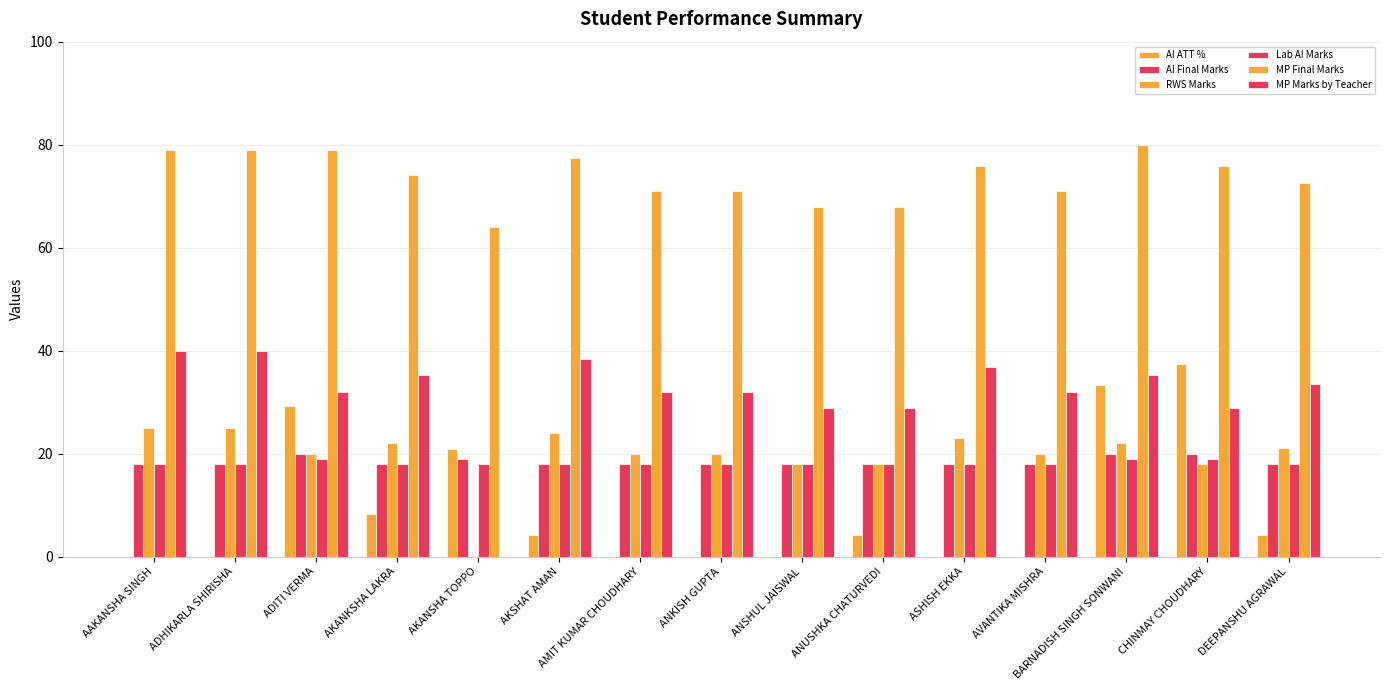

Reading left to right, extract all data points from this chart.

AI ATT %: AAKANSHA SINGH=0.0	ADHIKARLA SHIRISHA=0.0	ADITI VERMA=29.2	AKANKSHA LAKRA=8.3	AKANSHA TOPPO=20.8	AKSHAT AMAN=4.2	AMIT KUMAR CHOUDHARY=0.0	ANKISH GUPTA=0.0	ANSHUL JAISWAL=0.0	ANUSHKA CHATURVEDI=4.2	ASHISH EKKA=0.0	AVANTIKA MISHRA=0.0	BARNADISH SINGH SONWANI=33.3	CHINMAY CHOUDHARY=37.5	DEEPANSHU AGRAWAL=4.2
AI Final Marks: AAKANSHA SINGH=18.0	ADHIKARLA SHIRISHA=18.0	ADITI VERMA=20.0	AKANKSHA LAKRA=18.0	AKANSHA TOPPO=19.0	AKSHAT AMAN=18.0	AMIT KUMAR CHOUDHARY=18.0	ANKISH GUPTA=18.0	ANSHUL JAISWAL=18.0	ANUSHKA CHATURVEDI=18.0	ASHISH EKKA=18.0	AVANTIKA MISHRA=18.0	BARNADISH SINGH SONWANI=20.0	CHINMAY CHOUDHARY=20.0	DEEPANSHU AGRAWAL=18.0
RWS Marks: AAKANSHA SINGH=25.0	ADHIKARLA SHIRISHA=25.0	ADITI VERMA=20.0	AKANKSHA LAKRA=22.0	AKANSHA TOPPO=0.0	AKSHAT AMAN=24.0	AMIT KUMAR CHOUDHARY=20.0	ANKISH GUPTA=20.0	ANSHUL JAISWAL=18.0	ANUSHKA CHATURVEDI=18.0	ASHISH EKKA=23.0	AVANTIKA MISHRA=20.0	BARNADISH SINGH SONWANI=22.0	CHINMAY CHOUDHARY=18.0	DEEPANSHU AGRAWAL=21.0
Lab AI Marks: AAKANSHA SINGH=18.0	ADHIKARLA SHIRISHA=18.0	ADITI VERMA=19.0	AKANKSHA LAKRA=18.0	AKANSHA TOPPO=18.0	AKSHAT AMAN=18.0	AMIT KUMAR CHOUDHARY=18.0	ANKISH GUPTA=18.0	ANSHUL JAISWAL=18.0	ANUSHKA CHATURVEDI=18.0	ASHISH EKKA=18.0	AVANTIKA MISHRA=18.0	BARNADISH SINGH SONWANI=19.0	CHINMAY CHOUDHARY=19.0	DEEPANSHU AGRAWAL=18.0
MP Final Marks: AAKANSHA SINGH=79.0	ADHIKARLA SHIRISHA=79.0	ADITI VERMA=79.0	AKANKSHA LAKRA=74.2	AKANSHA TOPPO=64.0	AKSHAT AMAN=77.4	AMIT KUMAR CHOUDHARY=71.0	ANKISH GUPTA=71.0	ANSHUL JAISWAL=67.8	ANUSHKA CHATURVEDI=67.8	ASHISH EKKA=75.8	AVANTIKA MISHRA=71.0	BARNADISH SINGH SONWANI=80.0	CHINMAY CHOUDHARY=75.8	DEEPANSHU AGRAWAL=72.6
MP Marks by Teacher: AAKANSHA SINGH=40.0	ADHIKARLA SHIRISHA=40.0	ADITI VERMA=32.0	AKANKSHA LAKRA=35.2	AKANSHA TOPPO=0.0	AKSHAT AMAN=38.4	AMIT KUMAR CHOUDHARY=32.0	ANKISH GUPTA=32.0	ANSHUL JAISWAL=28.8	ANUSHKA CHATURVEDI=28.8	ASHISH EKKA=36.8	AVANTIKA MISHRA=32.0	BARNADISH SINGH SONWANI=35.2	CHINMAY CHOUDHARY=28.8	DEEPANSHU AGRAWAL=33.6